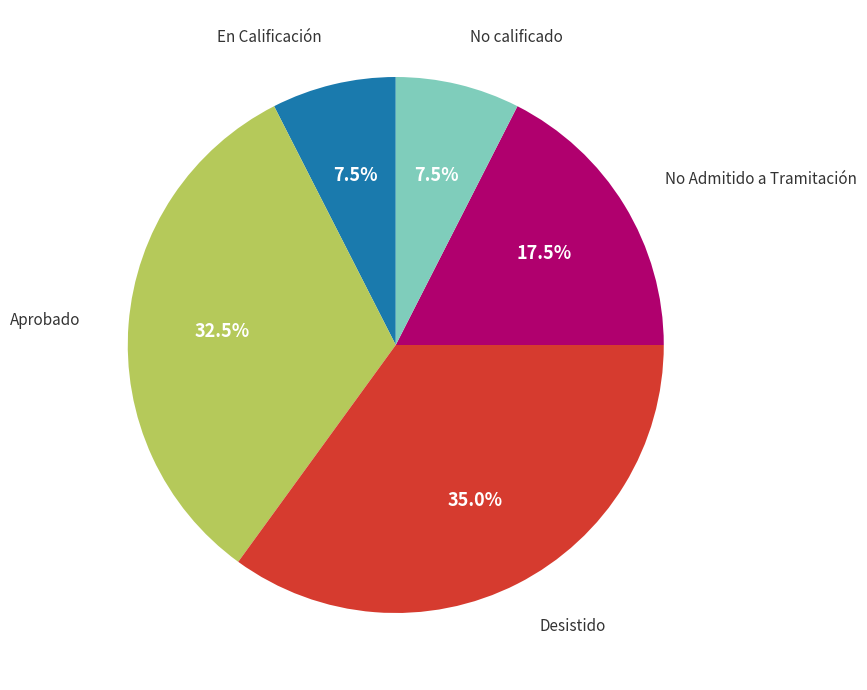

How many segments does this pie chart have?

5